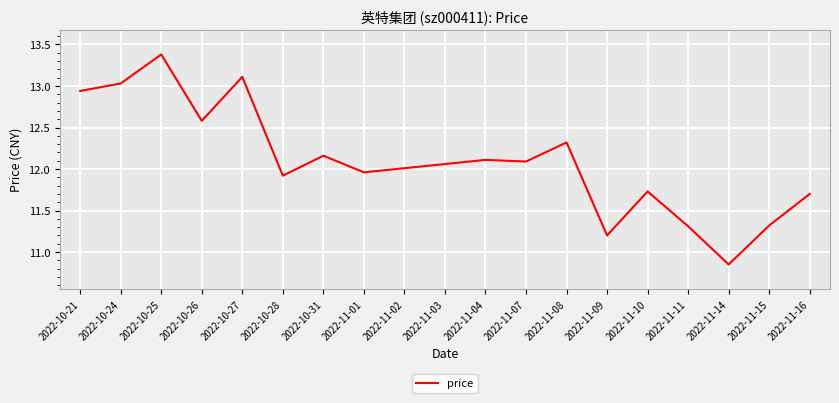

What is the difference between the second highest and second lowest values?

1.9